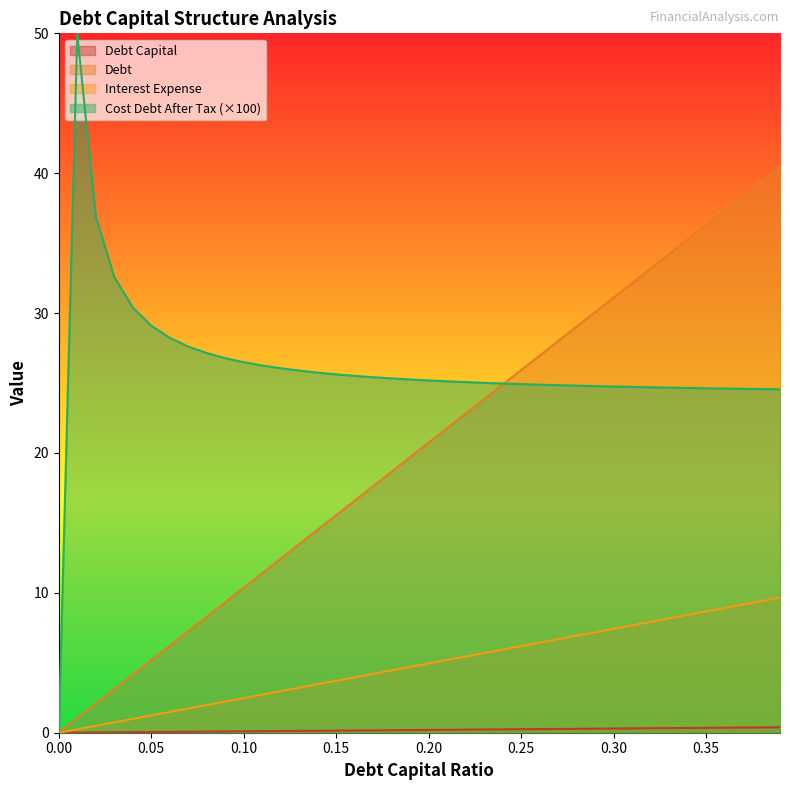

How many lines are shown in the chart?

4